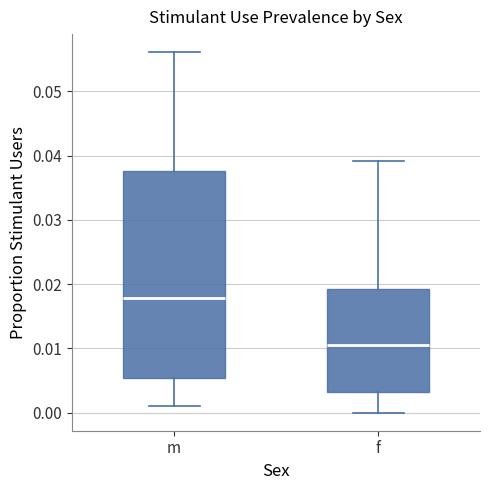

Reading left to right, transcribe this box plot: for each box, give where its median line is, the range the box spans, and where its two whiskers end, as read against the y-axis. The values are not printed on the chart, so give them approximately, as read against the axis.

m: median 0.018, box 0.005 to 0.038, whiskers 0.001 to 0.056
f: median 0.011, box 0.003 to 0.019, whiskers 0.000 to 0.039